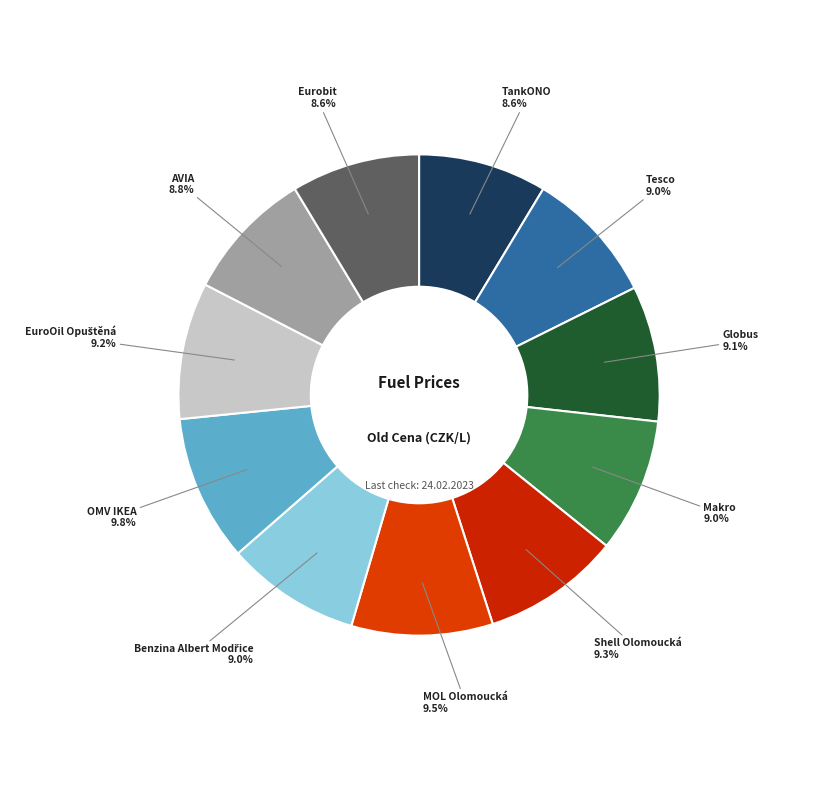

Count the number of slices in the pie.

11